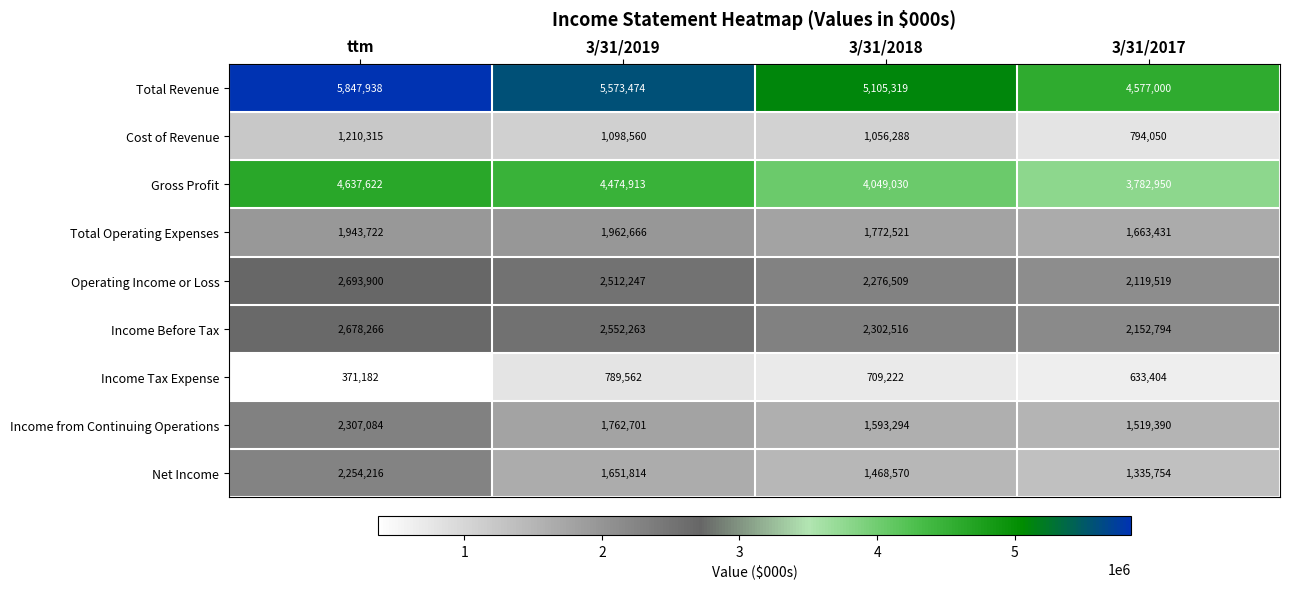

Rank the series at ttm from lowest to highest value.

Income Tax Expense, Cost of Revenue, Total Operating Expenses, Net Income, Income from Continuing Operations, Income Before Tax, Operating Income or Loss, Gross Profit, Total Revenue